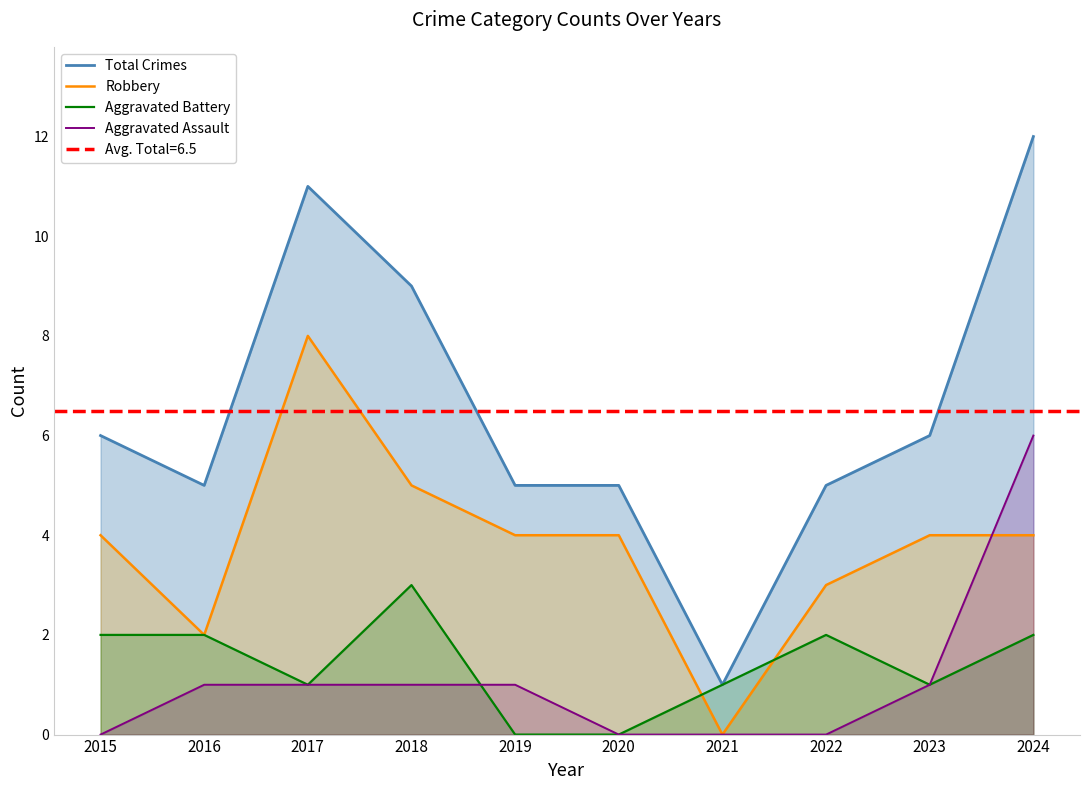

Which category has the lowest value across all series?

2021